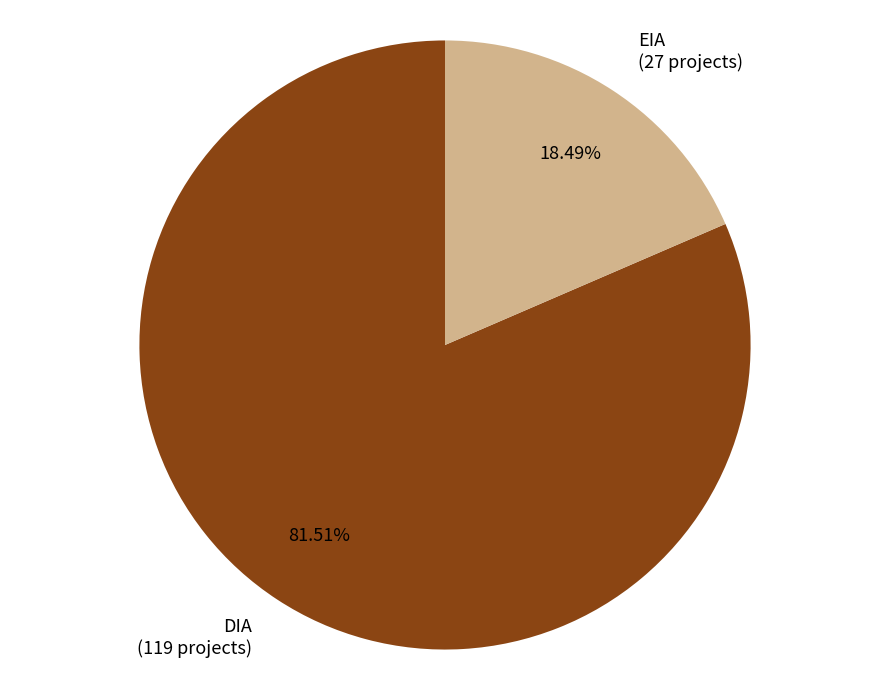

What is the ratio of the value at EIA to the value at DIA?

0.2